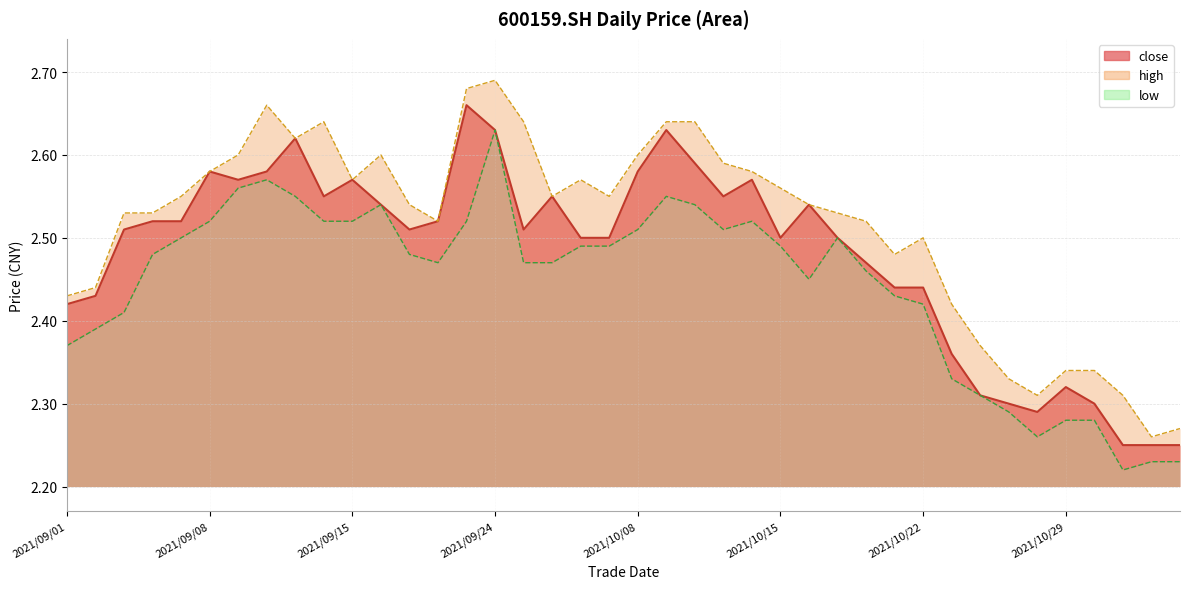

Which series has the largest range (max minus min)?

high